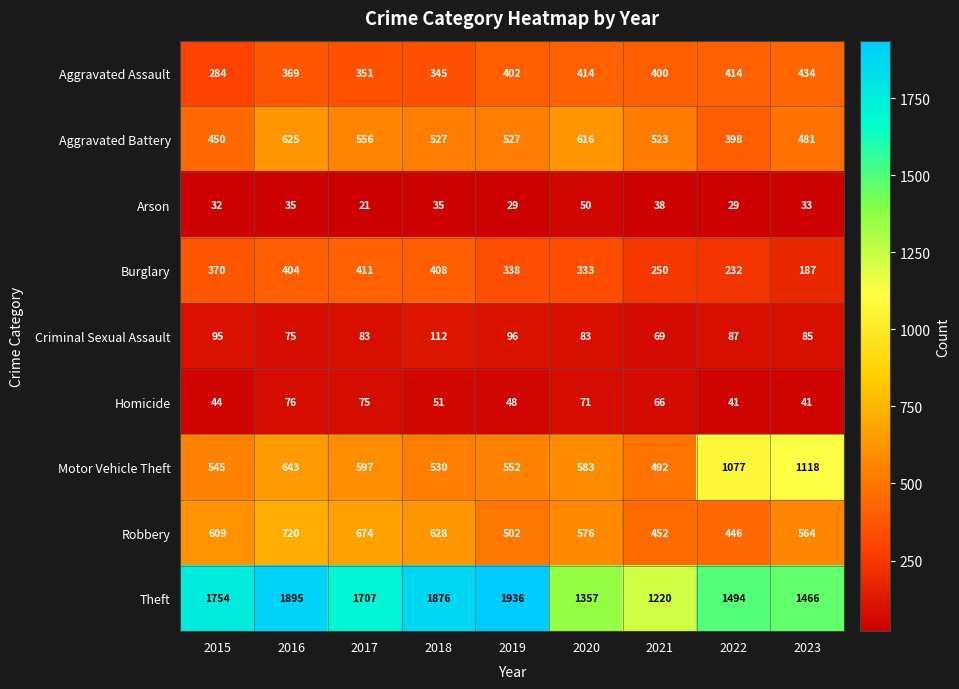

Which series has the widest spread of values?

Theft